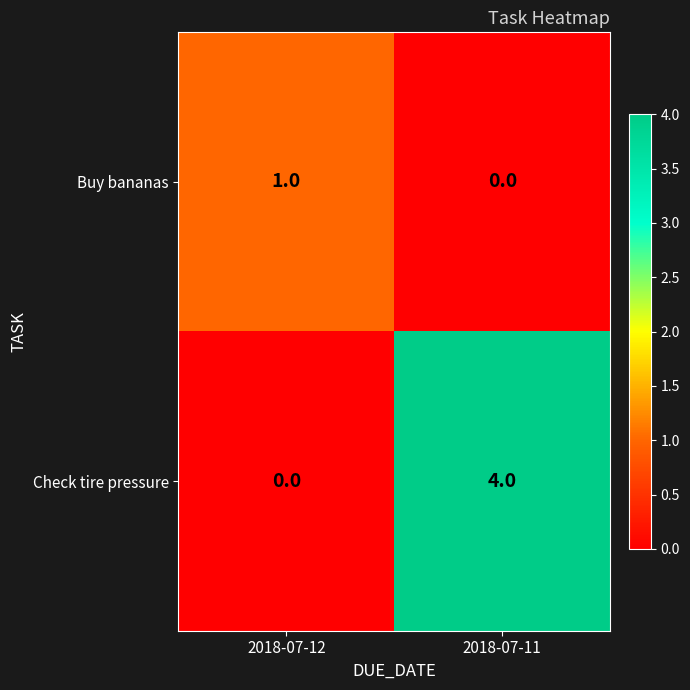

What is the total value across all series at 2018-07-11?

4